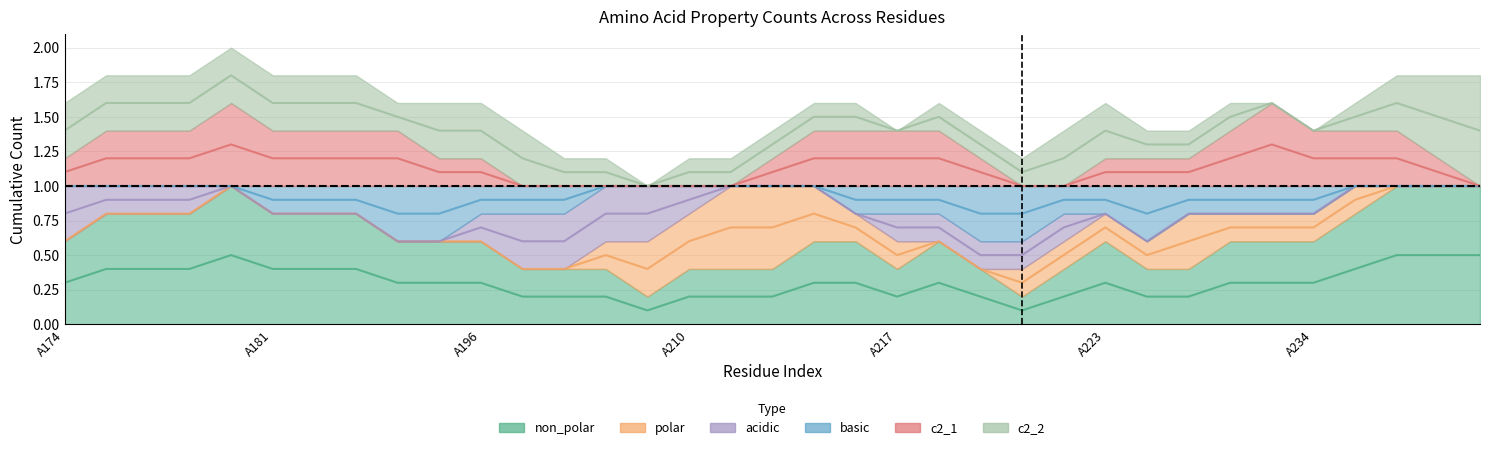

True or false: basic has a value of 1 at A196.

False